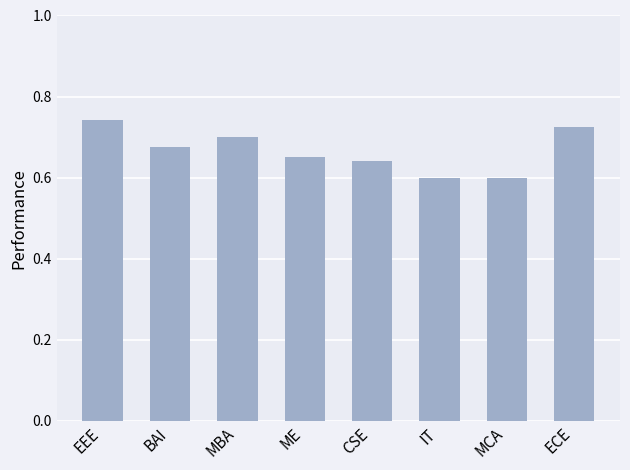

The chart shows a value of 0.7 at ME. True or false?

True